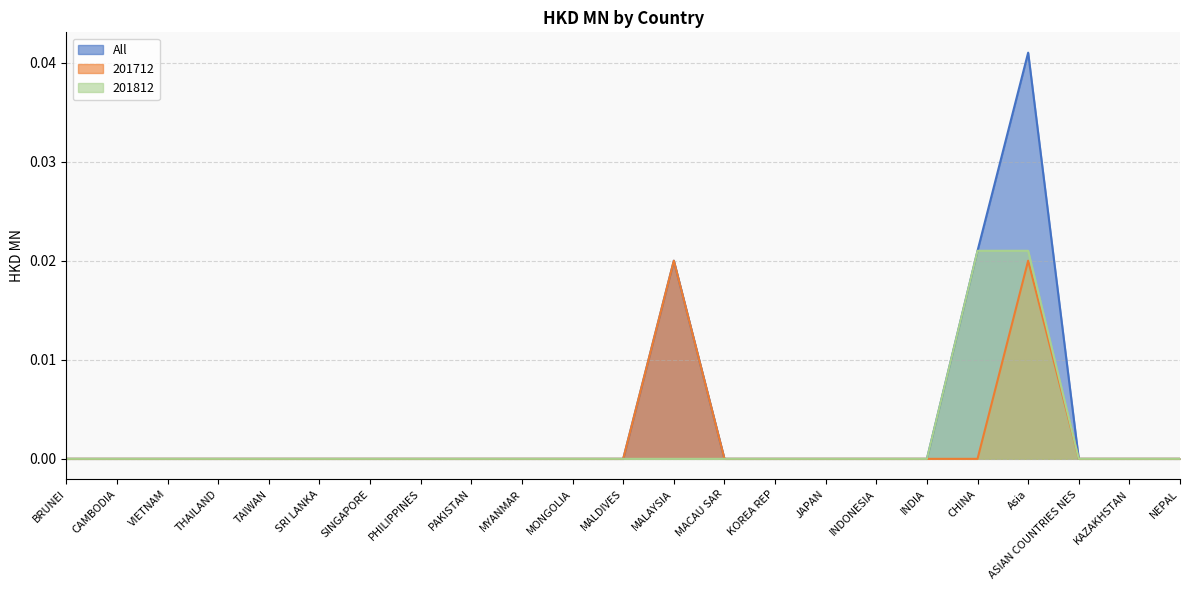

What is the label of the 10th point from the right?

MACAU SAR